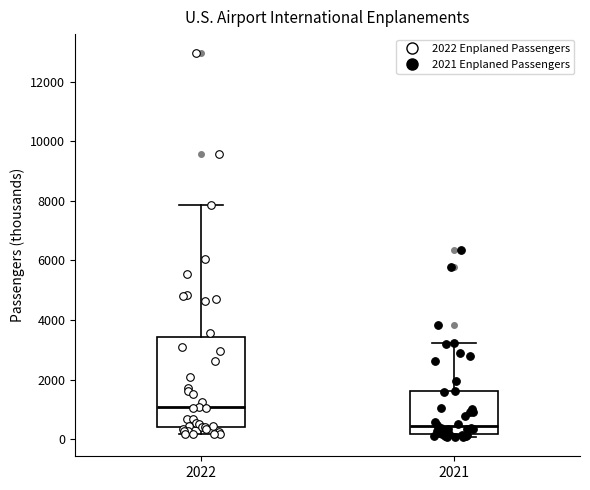

Reading left to right, read every box against the y-axis: the position of its median line, the range the box covers, and the ends of its whiskers. The values are not printed on the chart, so give them approximately, as read against the axis.

2022: median 1000, box 400 to 3400, whiskers 200 to 7800
2021: median 400, box 200 to 1600, whiskers 0 to 3200